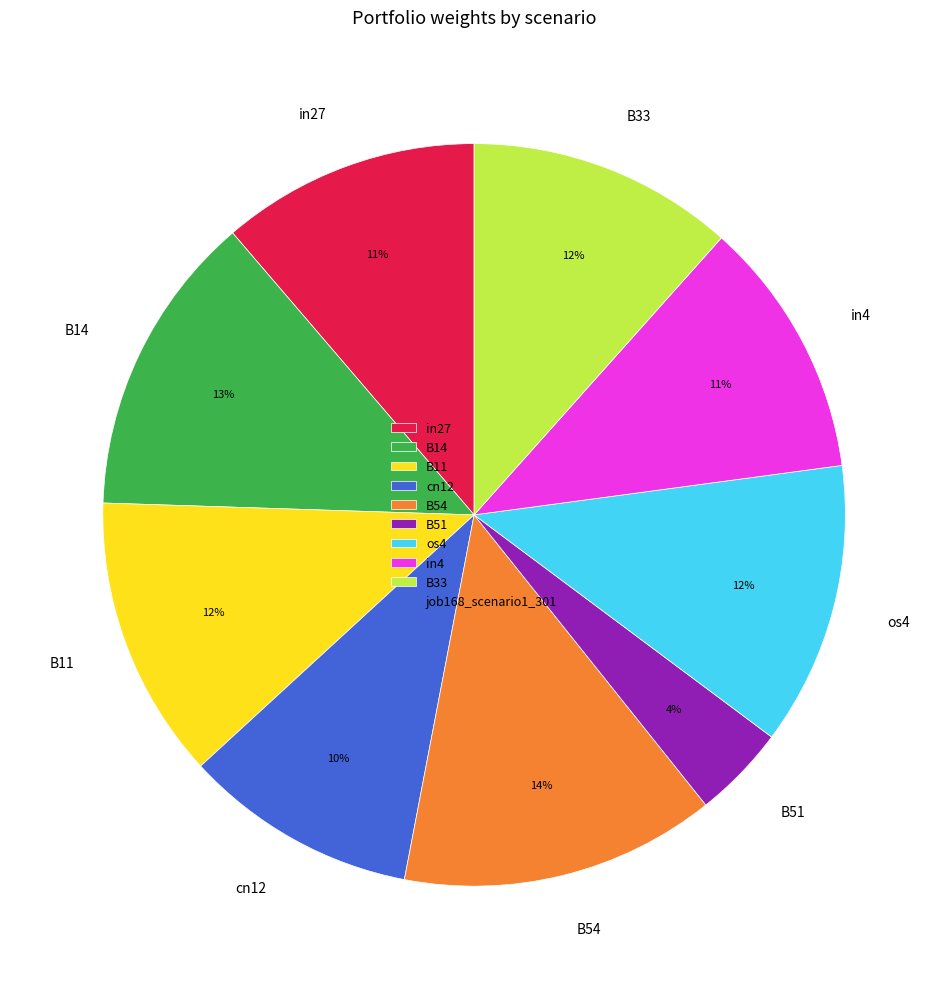

True or false: B11 accounts for 6% of the total.

False